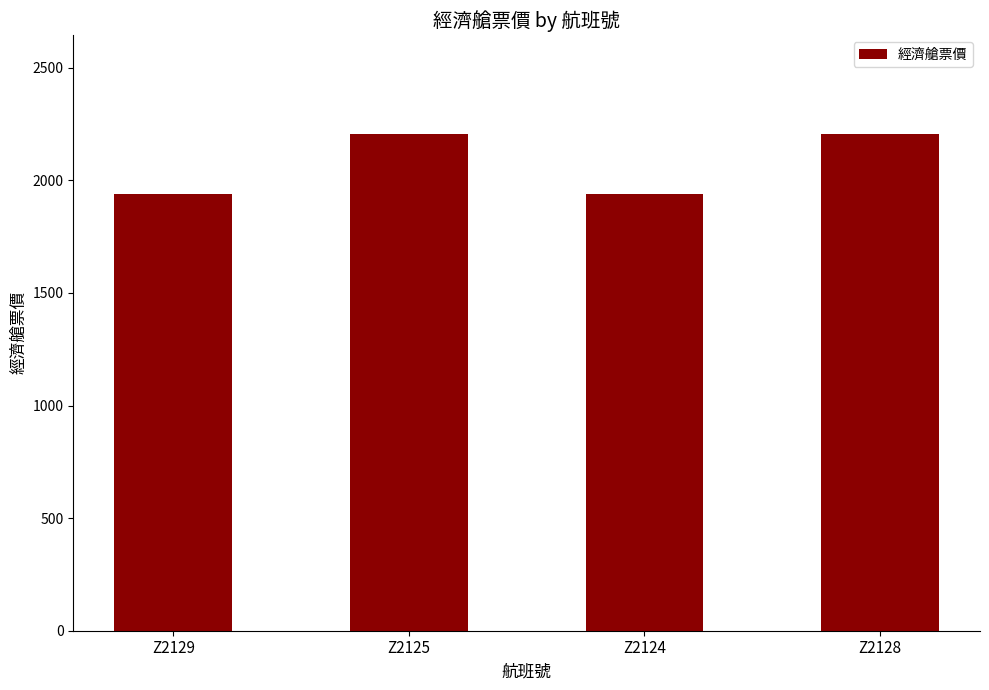

What is the difference between the maximum and second lowest values?

263